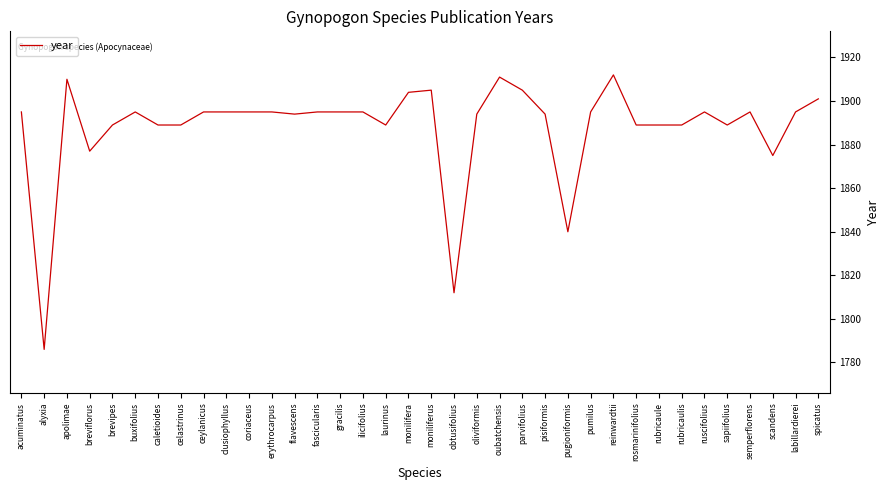

Which has a higher value, rubricaulis or scandens?

rubricaulis